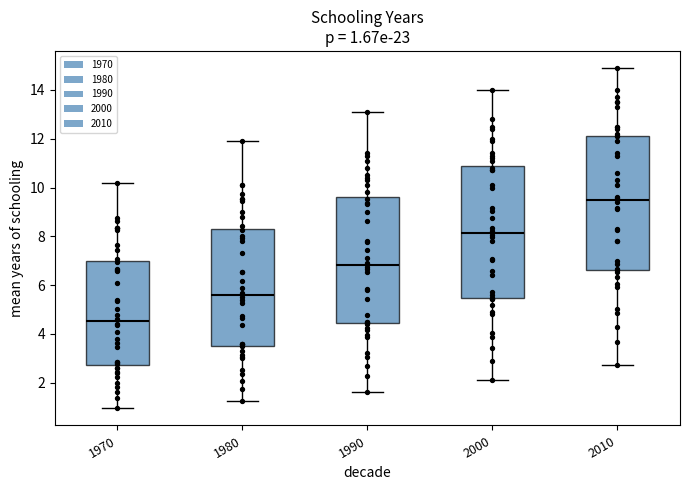

Which box's median line is the lowest?

1970